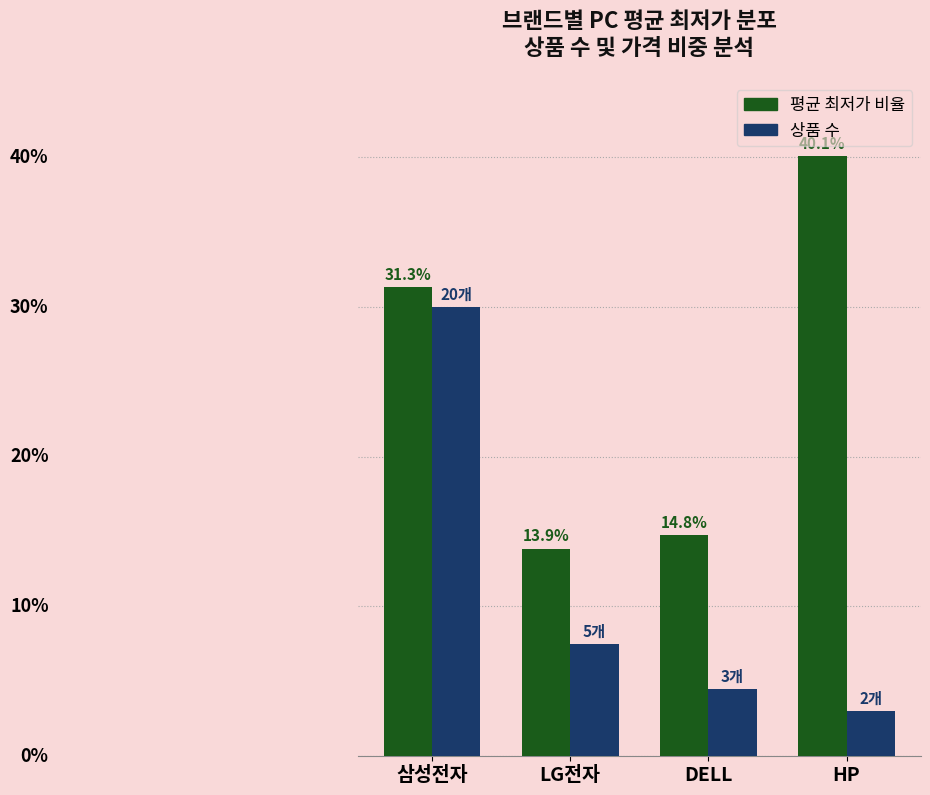

Which category has the highest value across all series?

HP